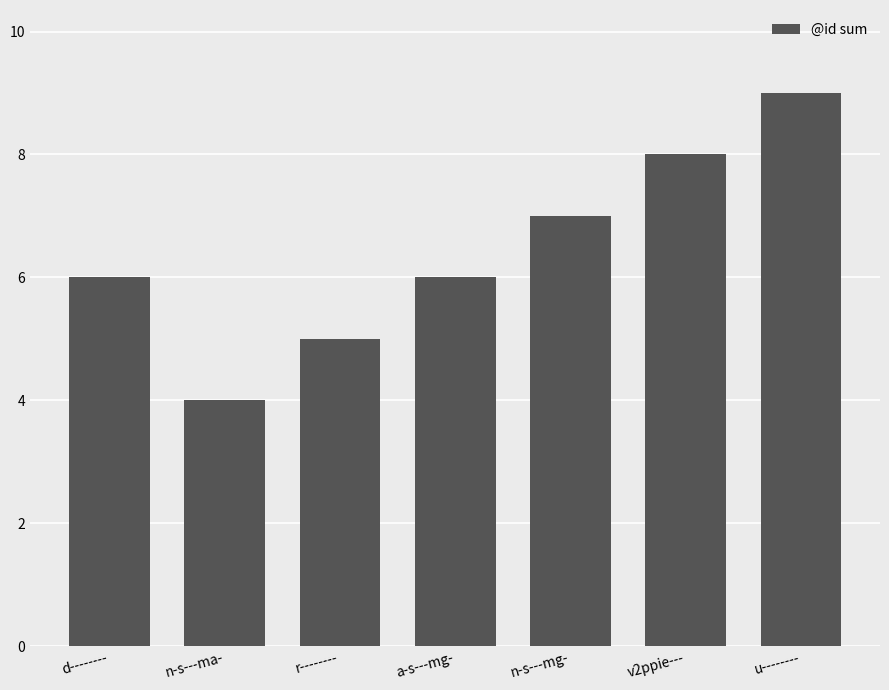

The chart shows a value of 6 at d--------. True or false?

True